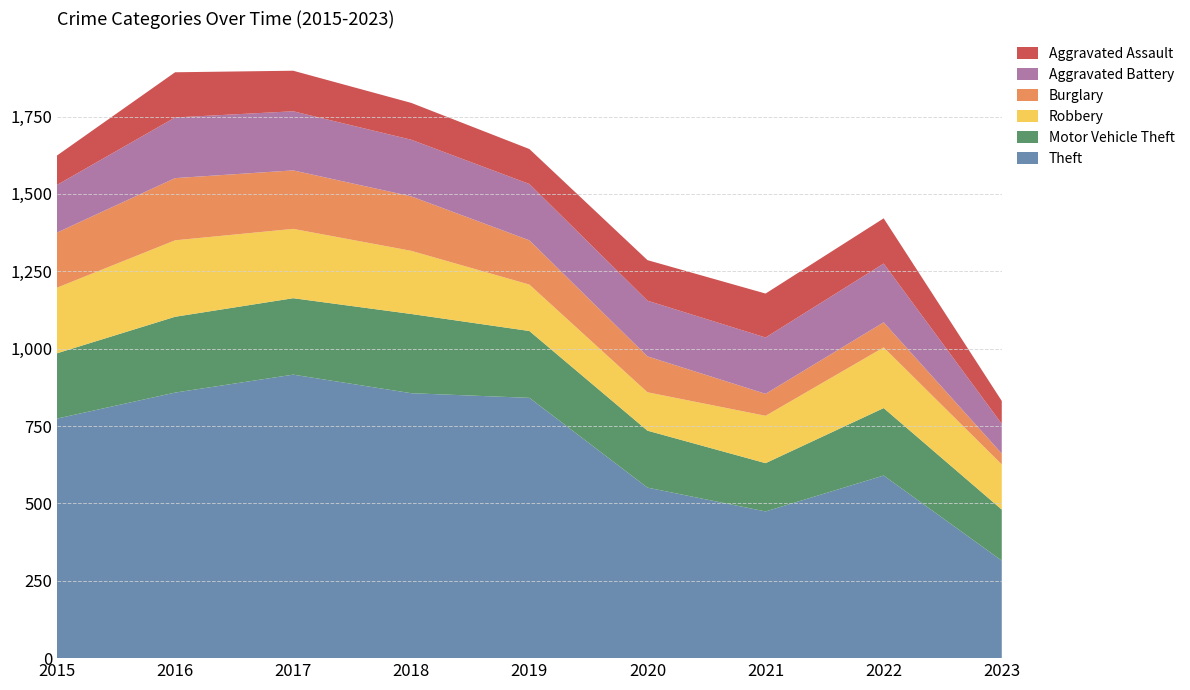

Reading left to right, list all the values displayed in this chart.

Theft: 774	858	916	856	841	551	474	590	315
Motor Vehicle Theft: 211	245	247	256	216	184	156	218	165
Robbery: 212	247	224	204	150	124	153	196	146
Burglary: 178	201	189	176	143	116	71	81	35
Aggravated Battery: 154	196	191	183	182	180	182	190	96
Aggravated Assault: 95	146	131	119	113	131	142	146	74